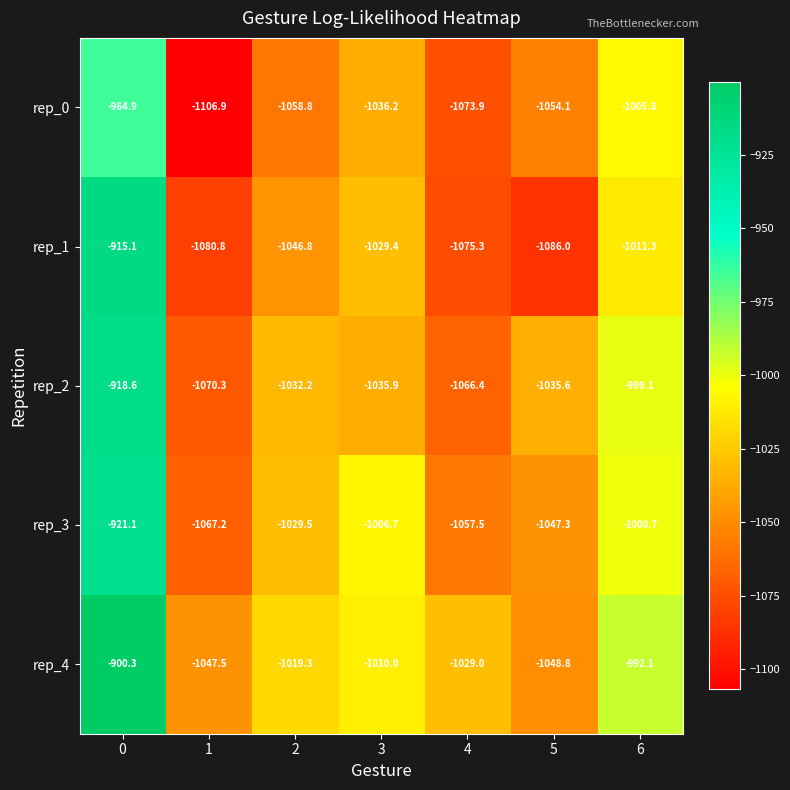

Which series has the largest total across all categories?

rep_4